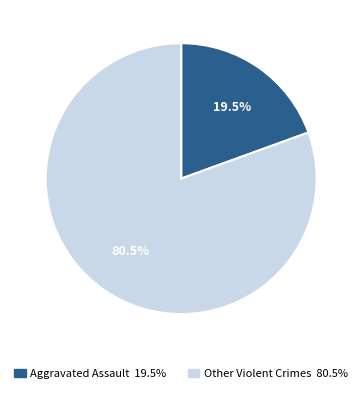

Is there a majority slice in this chart?

Yes